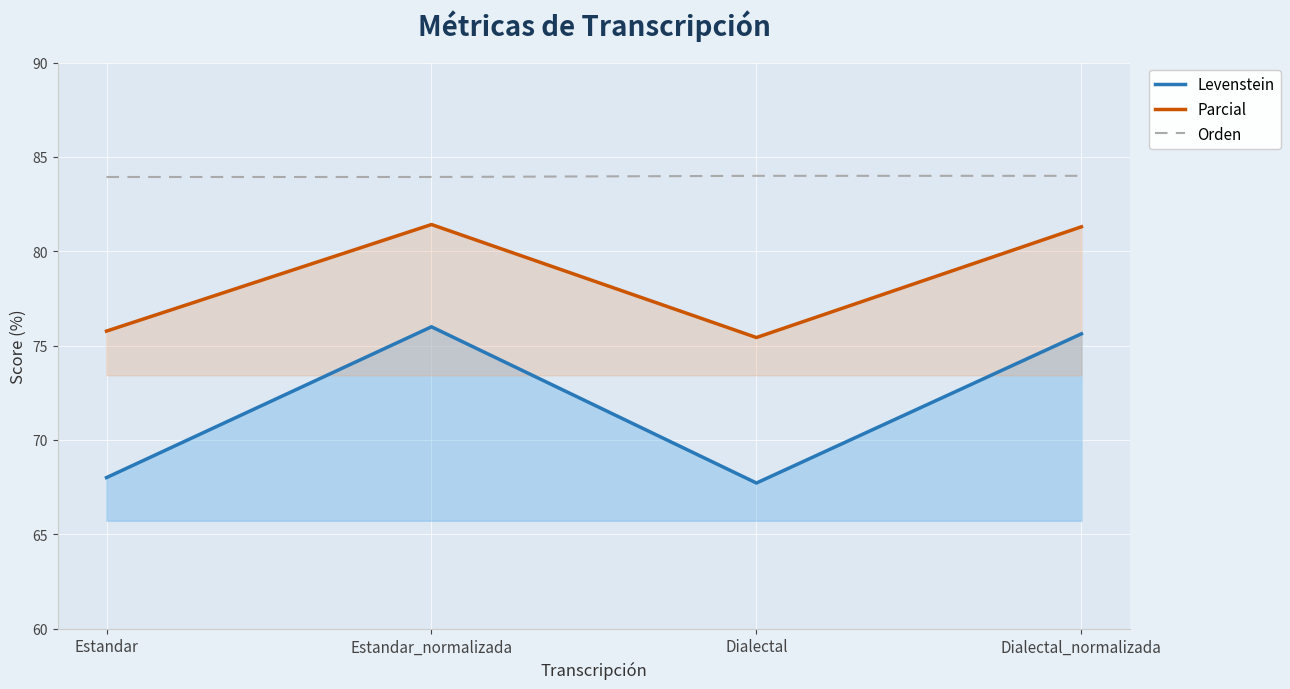

True or false: Orden has more than 1 points higher than both neighbors.

False